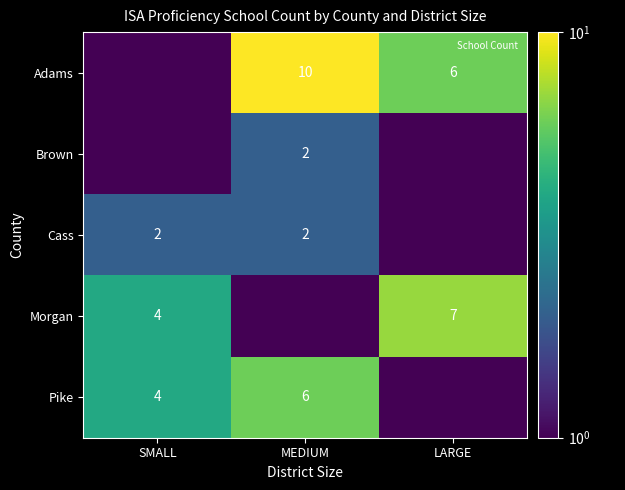

How many series are shown in this chart?

5